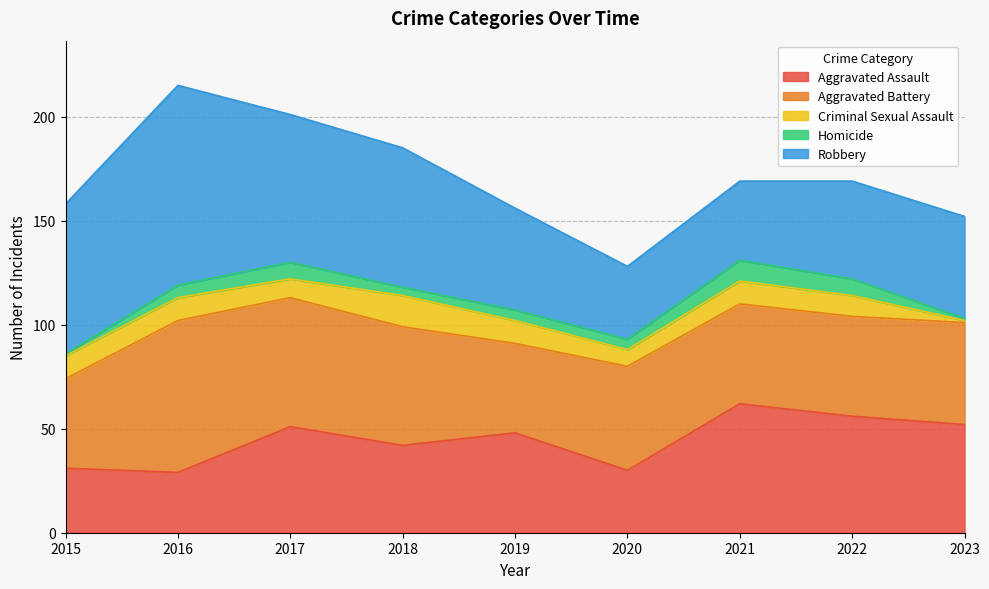

Does the chart display data point markers on the line(s)?

No